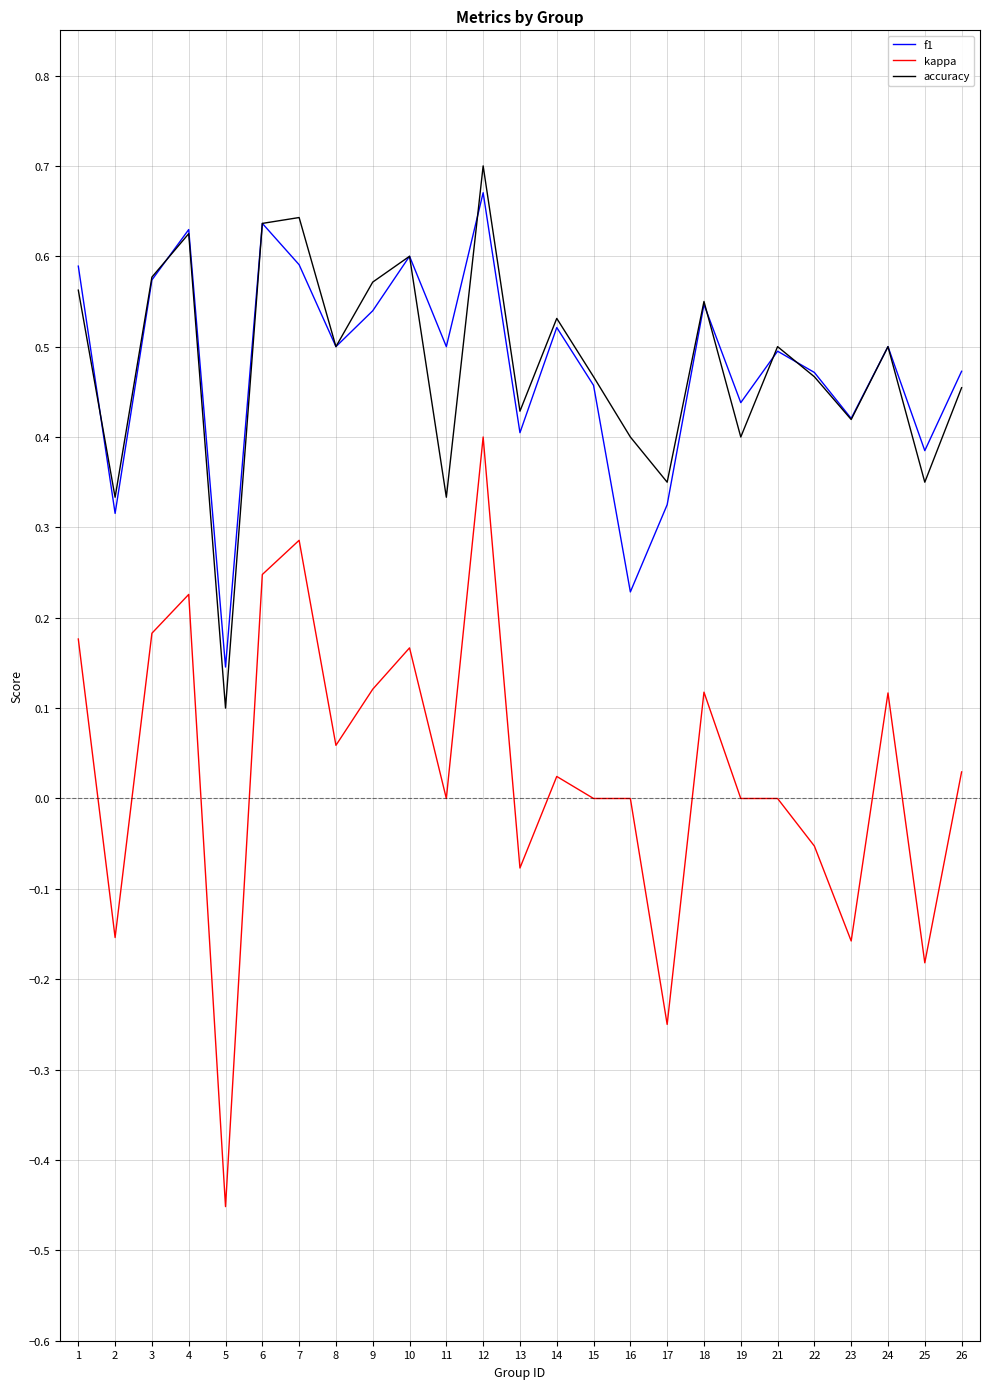

After their last crossing, which series has the higher values: accuracy or f1?

f1